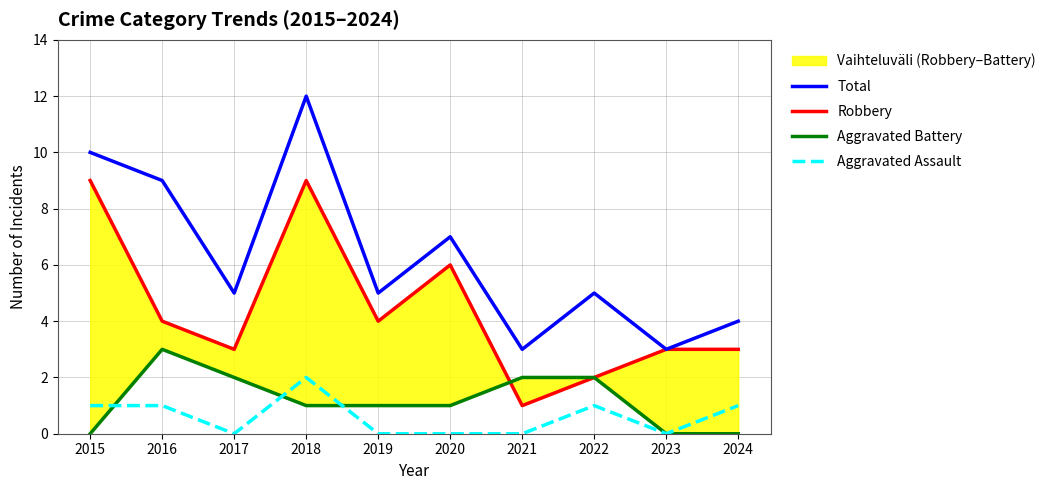

What is the average value of the Robbery series?

4